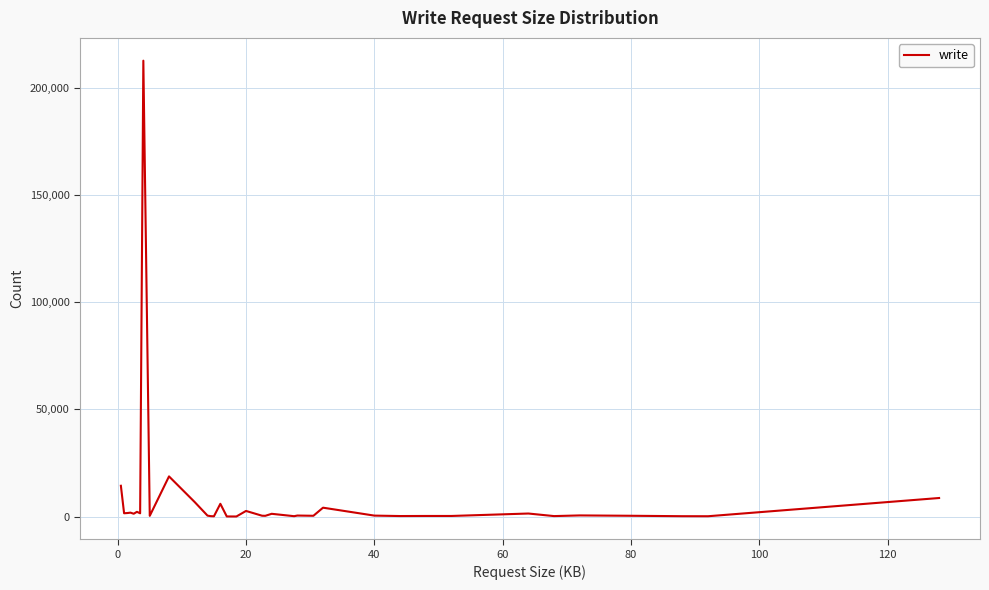

What is the greatest value displayed?

212756